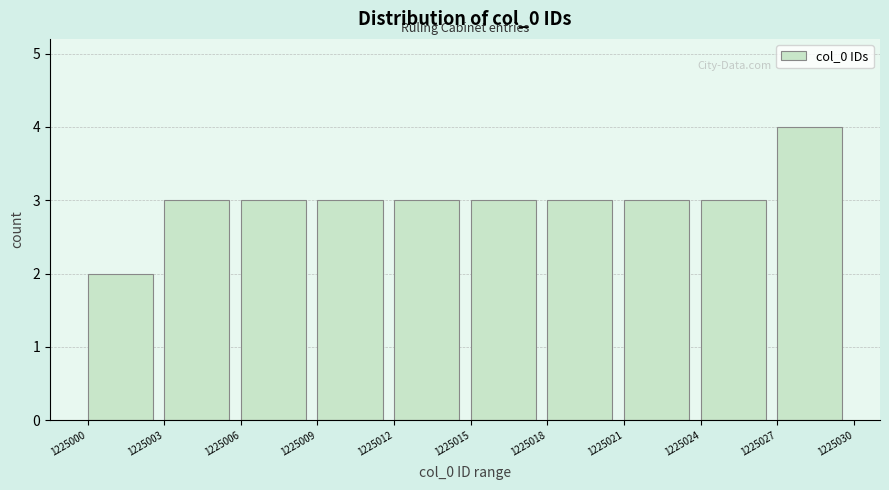

Reading left to right, transcribe this chart: for each bar, give the range it covers on the x-axis and its height. The values are not printed on the chart, so give them approximately, as read against the axis.

1225000 to 1225003: 2
1225003 to 1225006: 3
1225006 to 1225009: 3
1225009 to 1225012: 3
1225012 to 1225015: 3
1225015 to 1225018: 3
1225018 to 1225021: 3
1225021 to 1225024: 3
1225024 to 1225027: 3
1225027 to 1225030: 4